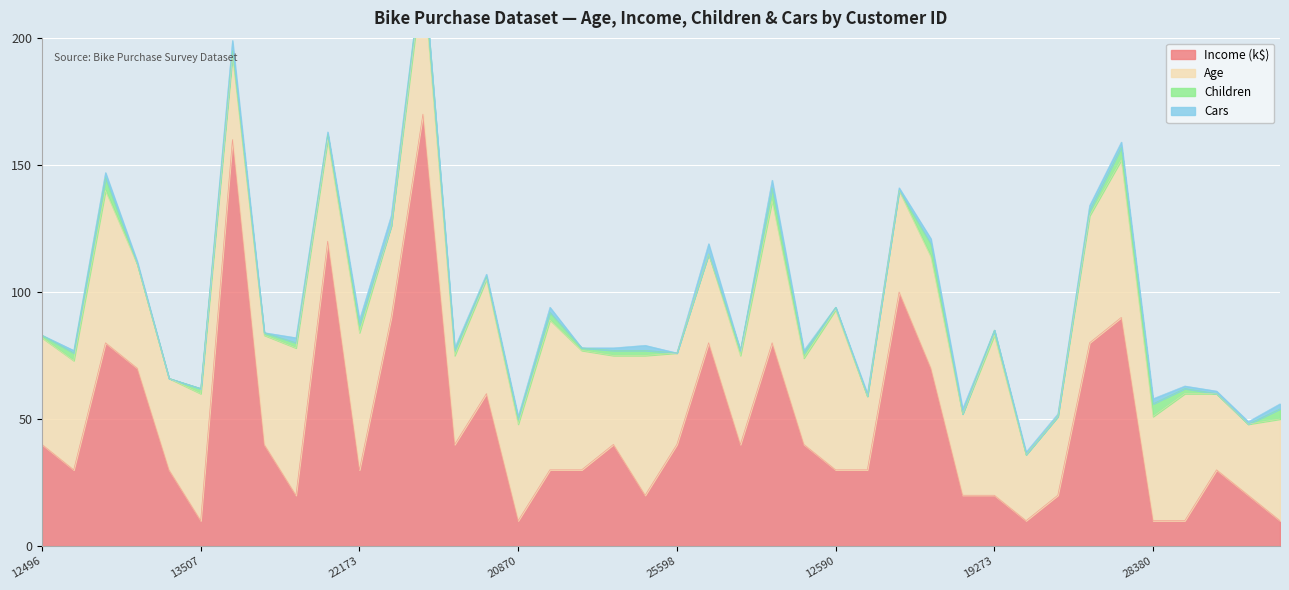

Which series has the largest range (max minus min)?

Income_k